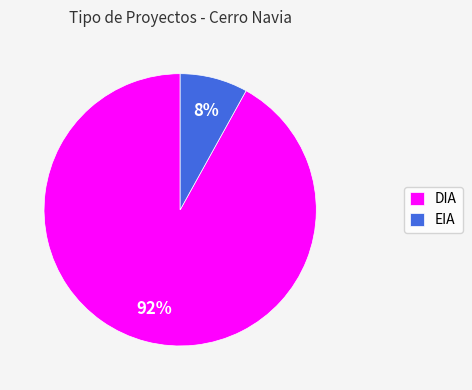

To the nearest percent, what portion does DIA represent?

92%